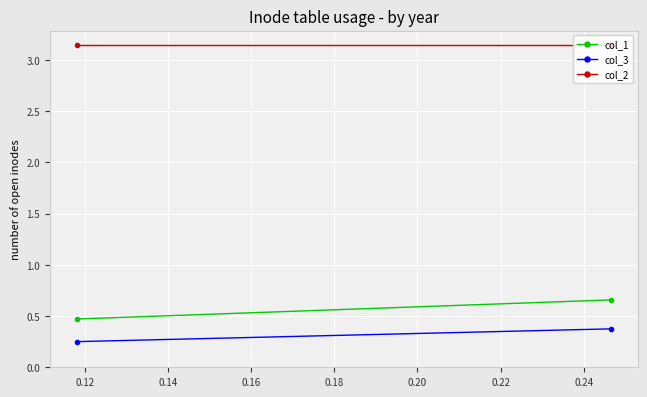

What is the difference between the maximum and minimum values in the col_1 series?

0.2